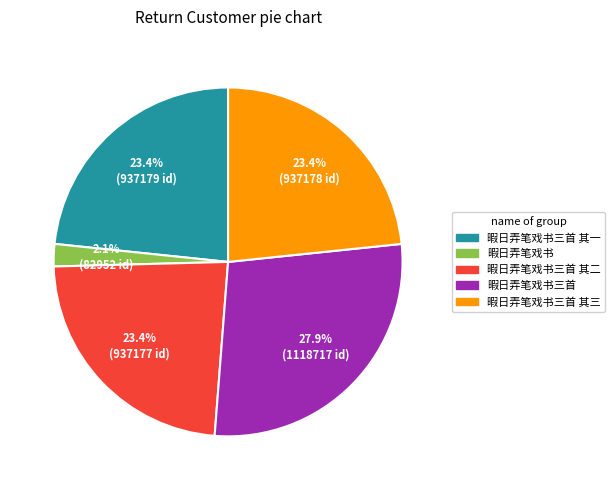

Is there any slice that represents more than half of the pie?

No